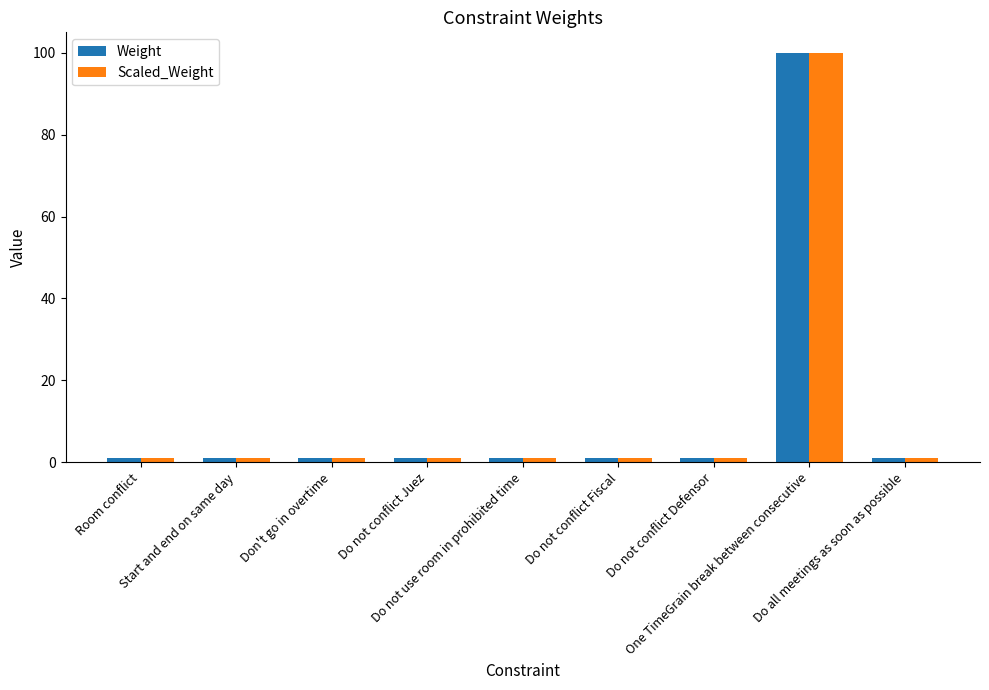

At which category does the chart reach its peak across all series?

One TimeGrain break between consecutive